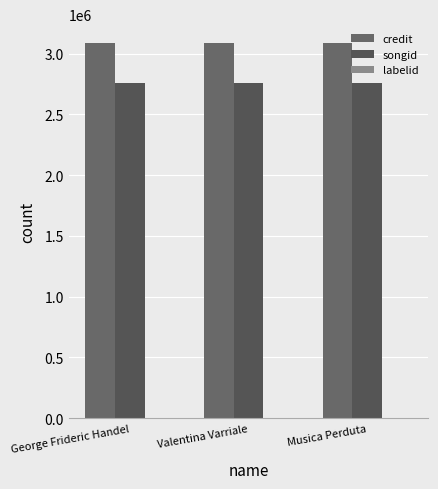

Which has a higher value, Valentina Varriale or Musica Perduta?

Valentina Varriale